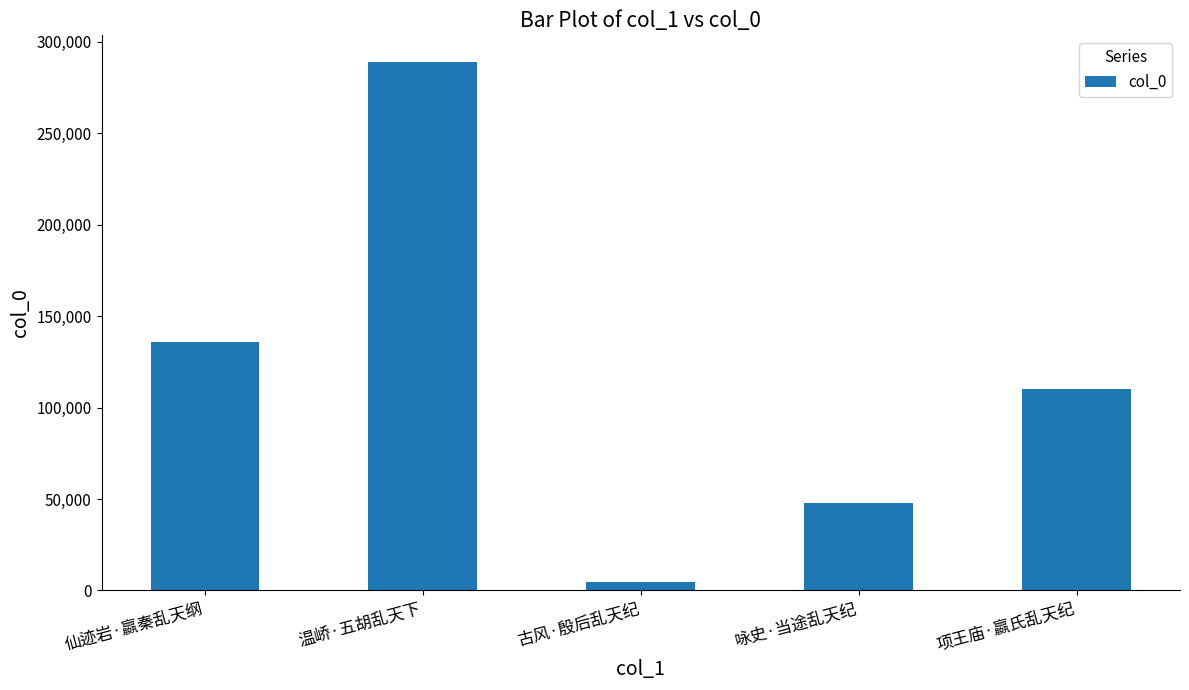

Which has a higher value, 温峤·五胡乱天下 or 咏史·当途乱天纪?

温峤·五胡乱天下